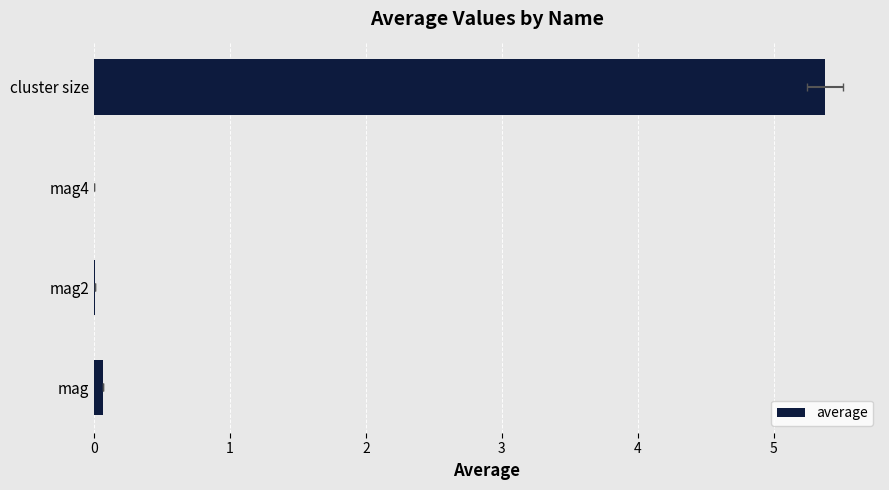

Rank the categories by value from highest to lowest.

cluster size, mag, mag2, mag4